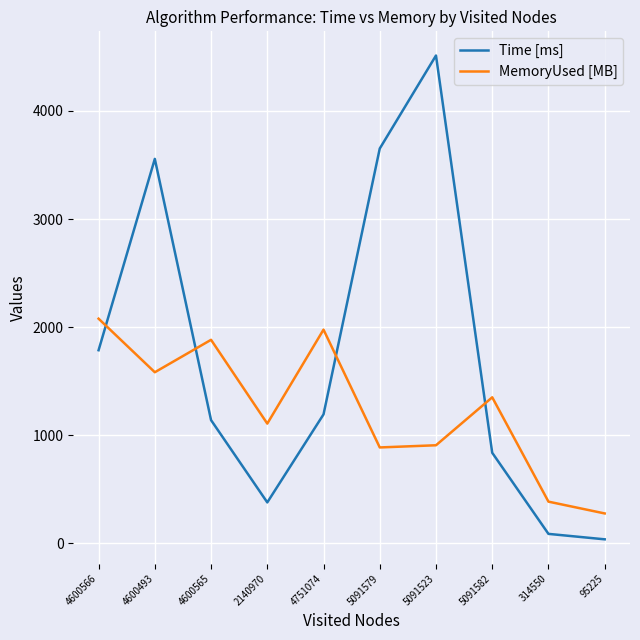

Does the chart display data point markers on the line(s)?

No